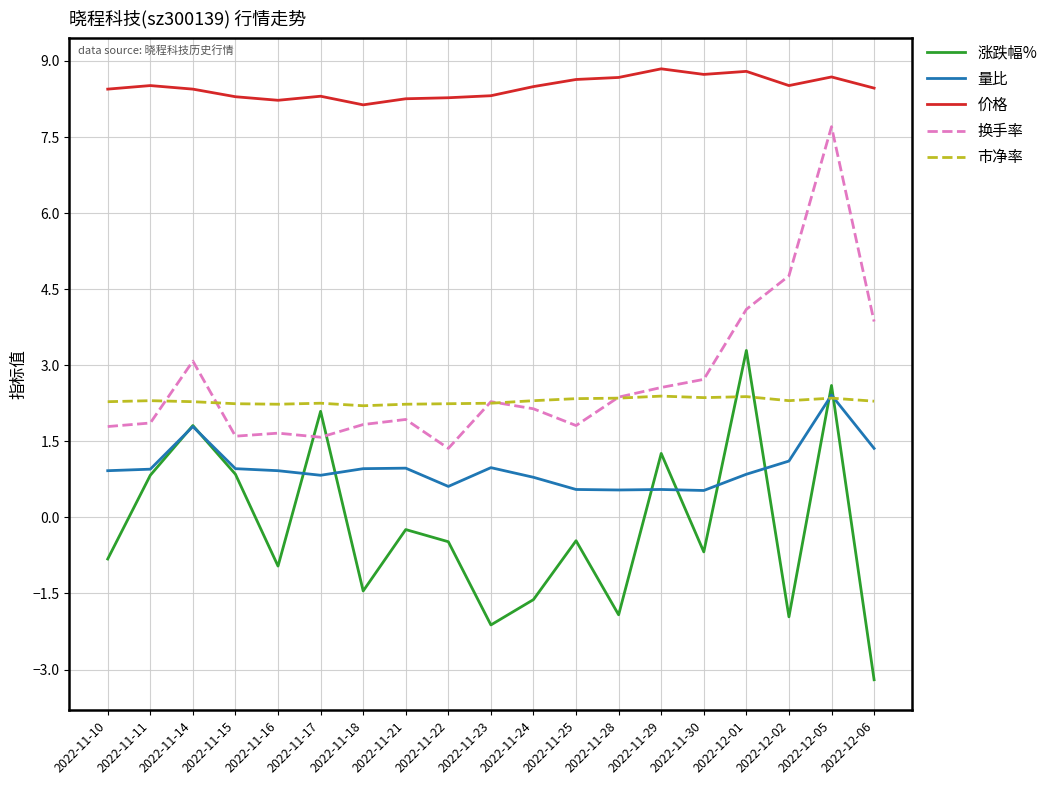

Is it true that 价格 equals 8.3 at 2022-11-23?

True